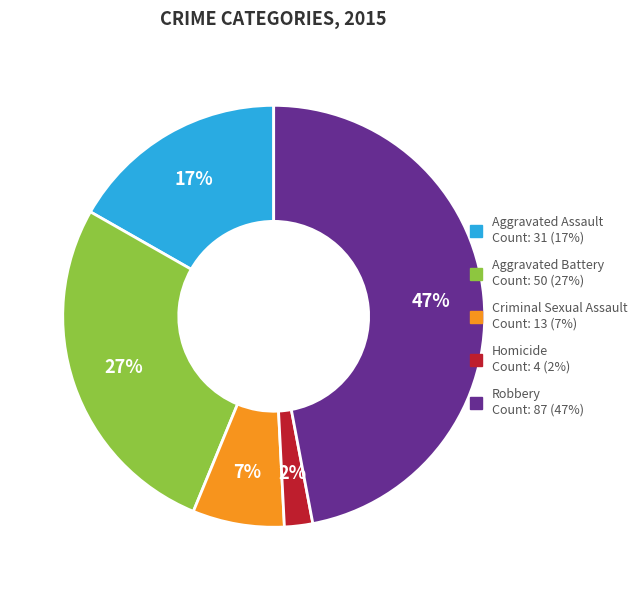

Rank the categories by value from lowest to highest.

Homicide, Criminal Sexual Assault, Aggravated Assault, Aggravated Battery, Robbery